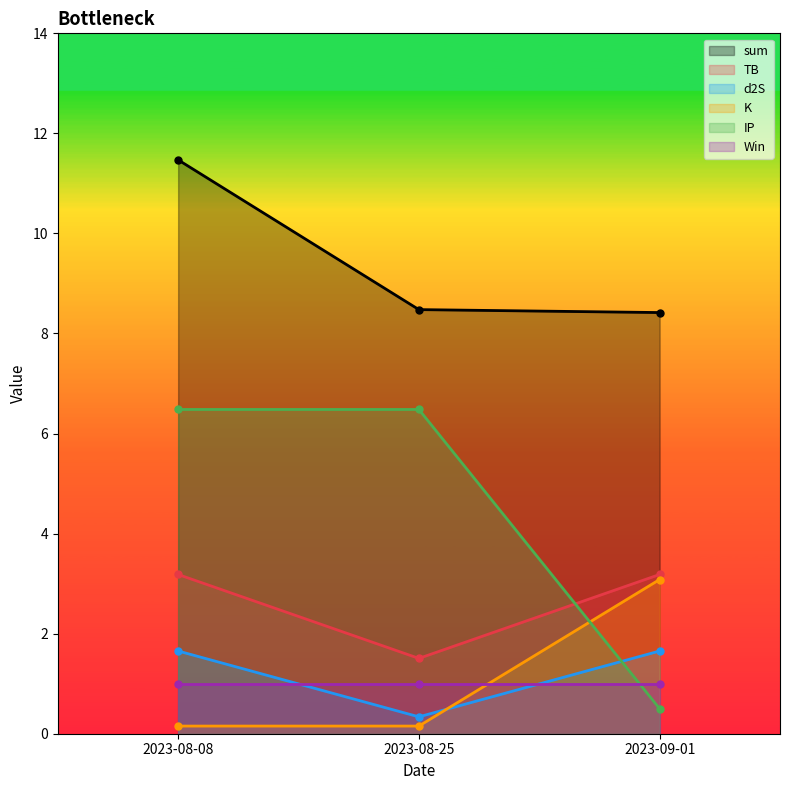

What is the maximum value for K?

3.1